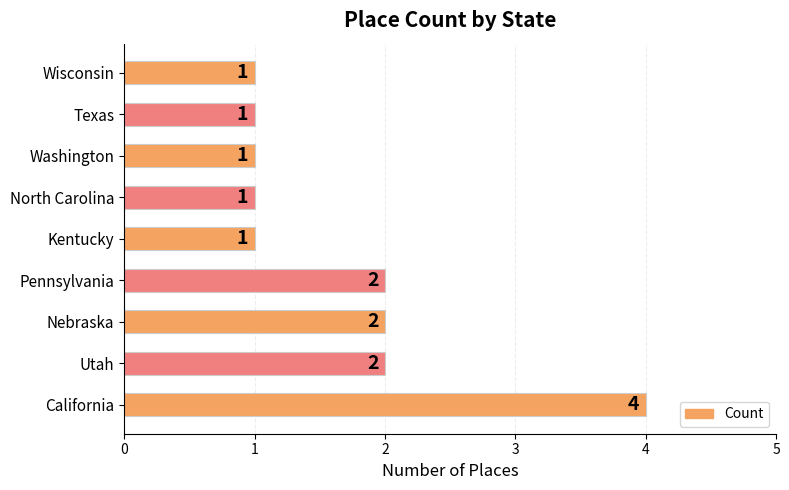

What is the ratio of the value at Nebraska to the value at Pennsylvania?

1.0